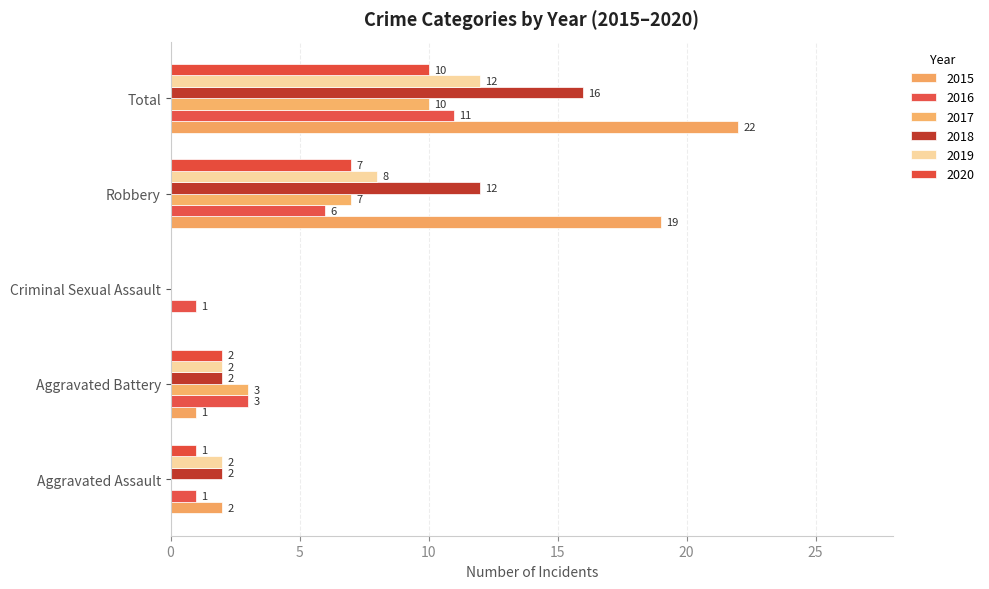

Count the 2016 values in the range 1 to 6.

4